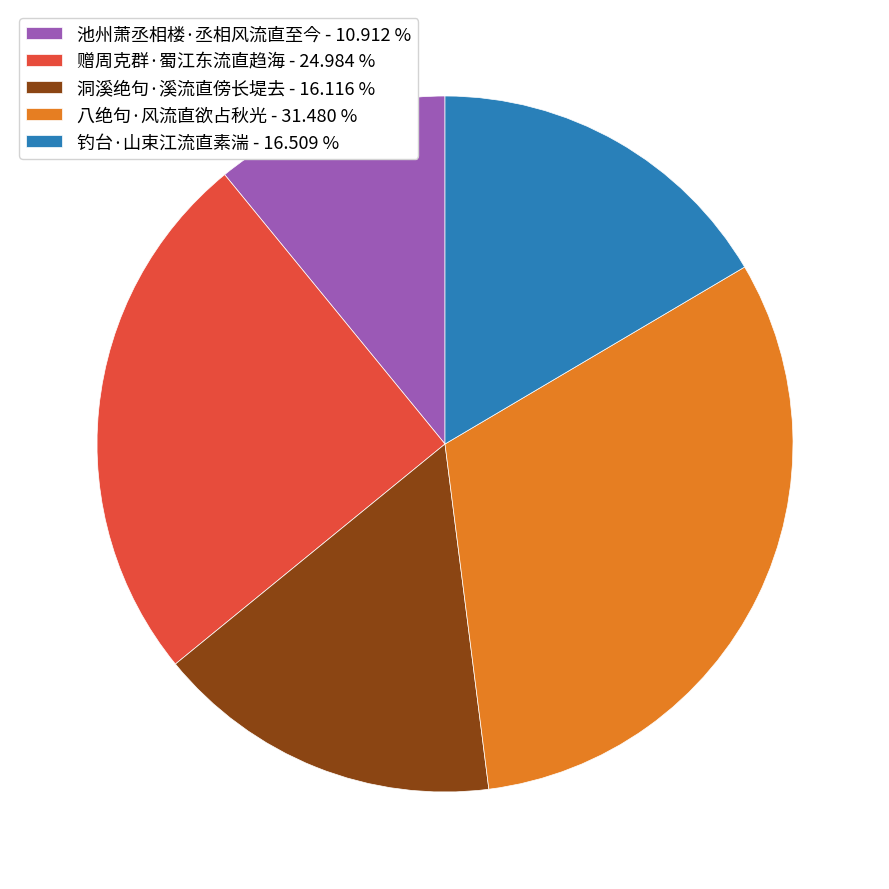

Is there a majority slice in this chart?

No